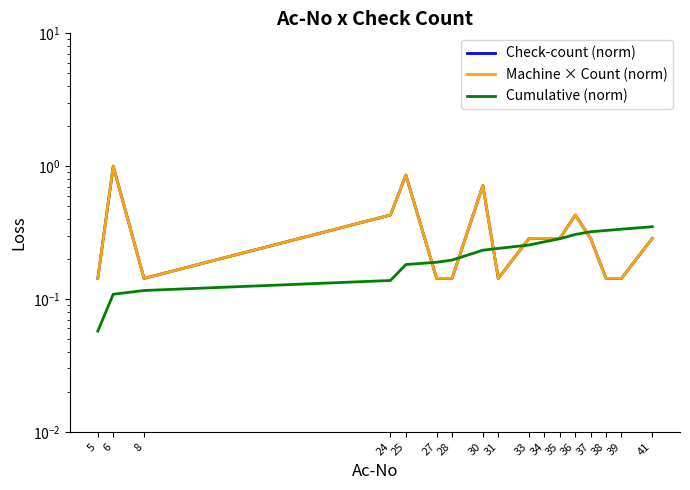

True or false: Machine × Count (norm) has a value of 0.1 at 8.

True